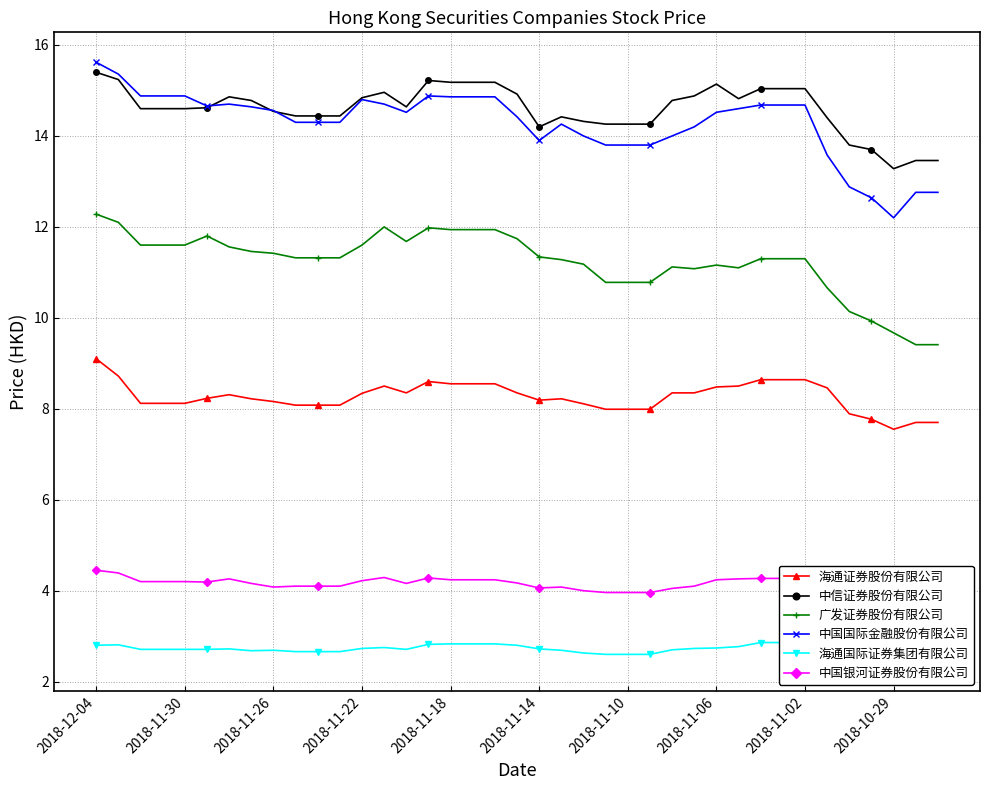

What is the spread (max minus min) of values at 18?

12.3